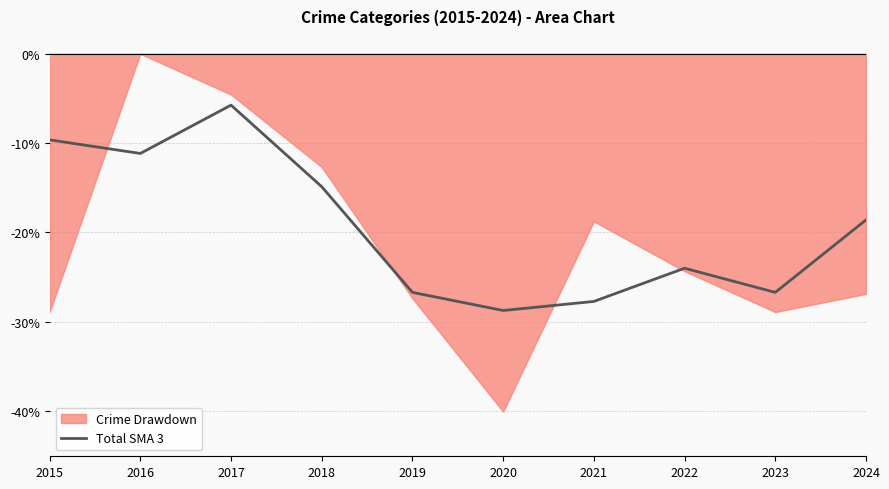

Is it true that Total SMA 3 equals -20.6 at 2018?

False